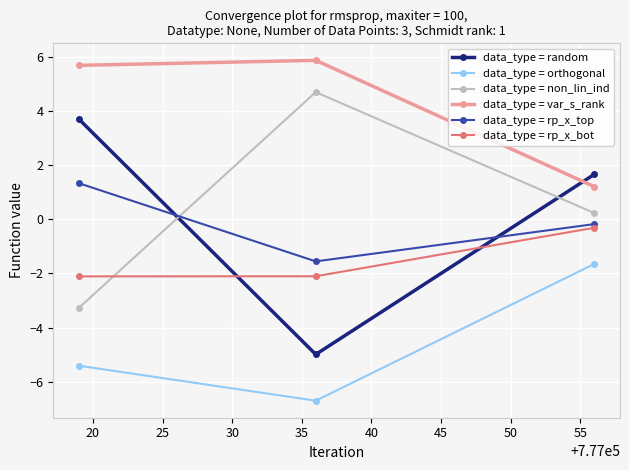

What is the maximum value shown in the chart?

5.9